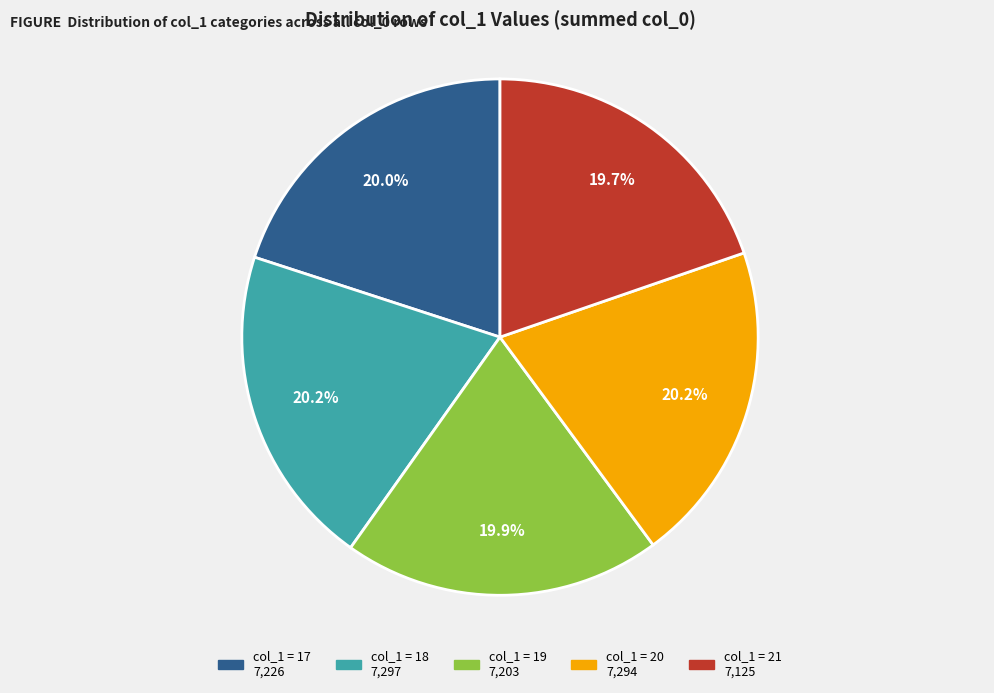

Is there any slice that represents more than half of the pie?

No